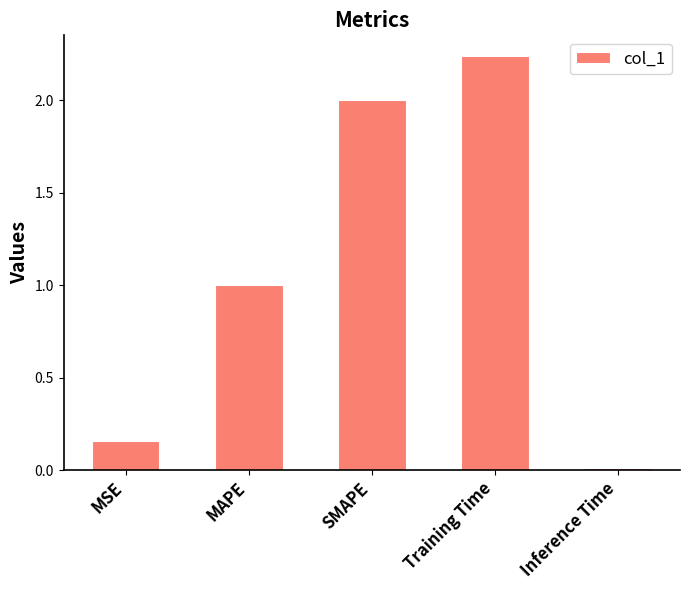

List the labels in order of value, largest first.

Training Time, SMAPE, MAPE, MSE, Inference Time